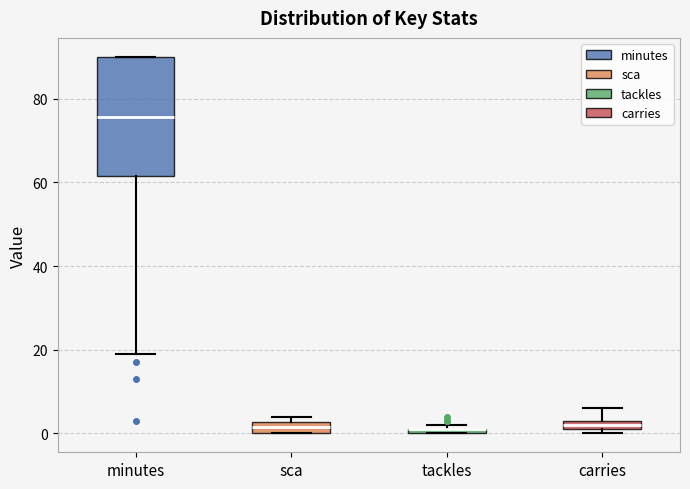

Comparing the boxes themselves (not the whiskers), which one is the tallest?

minutes